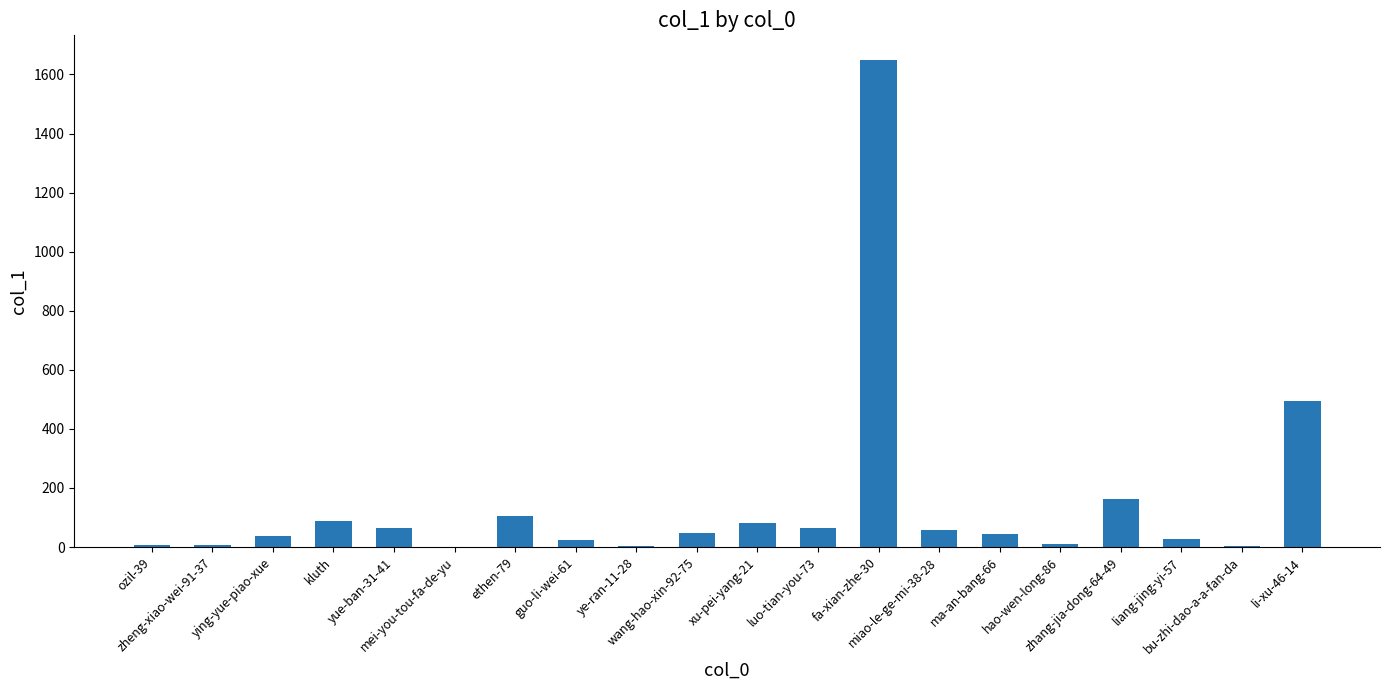

What is the maximum value shown in the chart?

1650